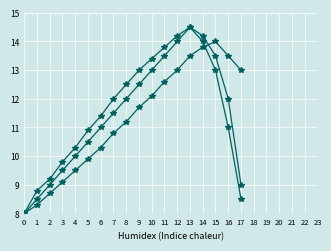

Is this an area chart (filled region under the line)?

No